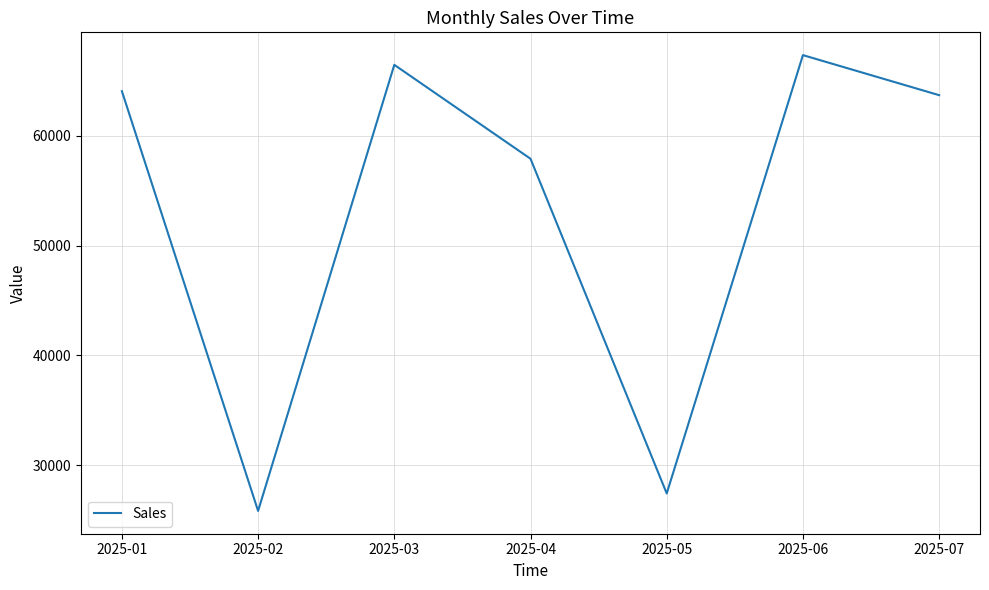

Reading left to right, extract all data points from this chart.

2025-01=64058	2025-02=25850	2025-03=66456	2025-04=57907	2025-05=27439	2025-06=67340	2025-07=63695